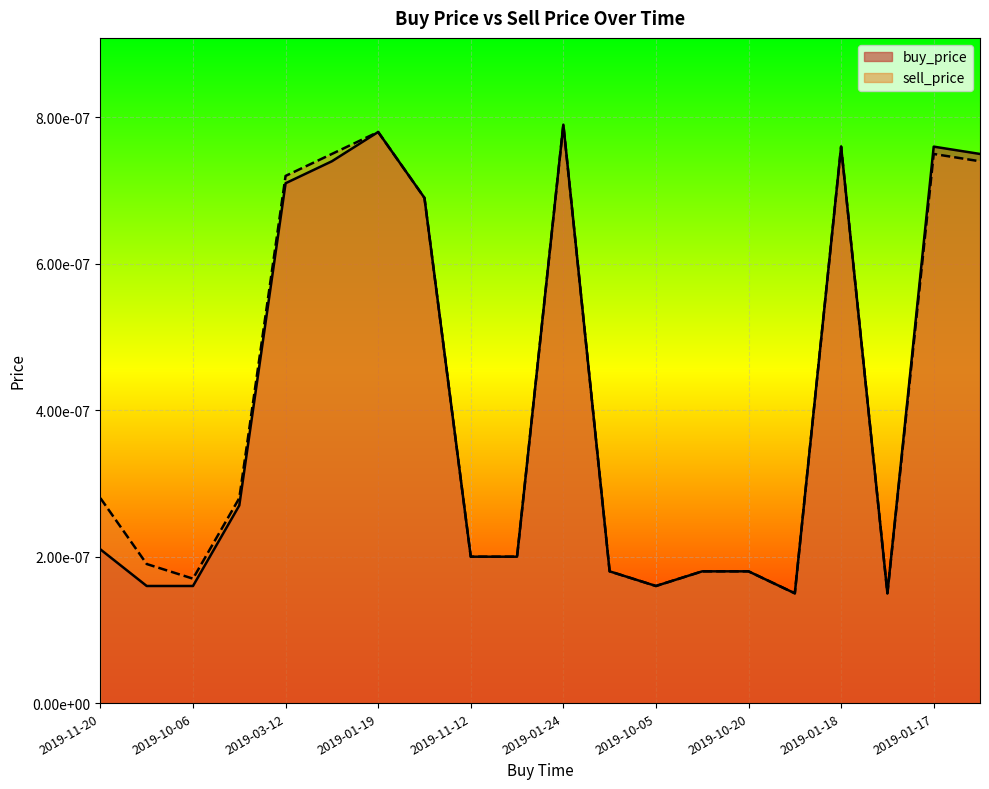

Rank the categories by buy_price value from highest to lowest.

2019-01-24, 2019-01-19, 2019-01-18, 2019-01-17, 2019-01-12, 2019-03-24, 2019-03-12, 2019-03-05, 2019-07-06, 2019-11-20, 2019-11-12, 2019-11-16, 2019-10-21, 2019-10-11, 2019-10-20, 2019-11-07, 2019-10-06, 2019-10-05, 2019-10-02, 2019-09-17